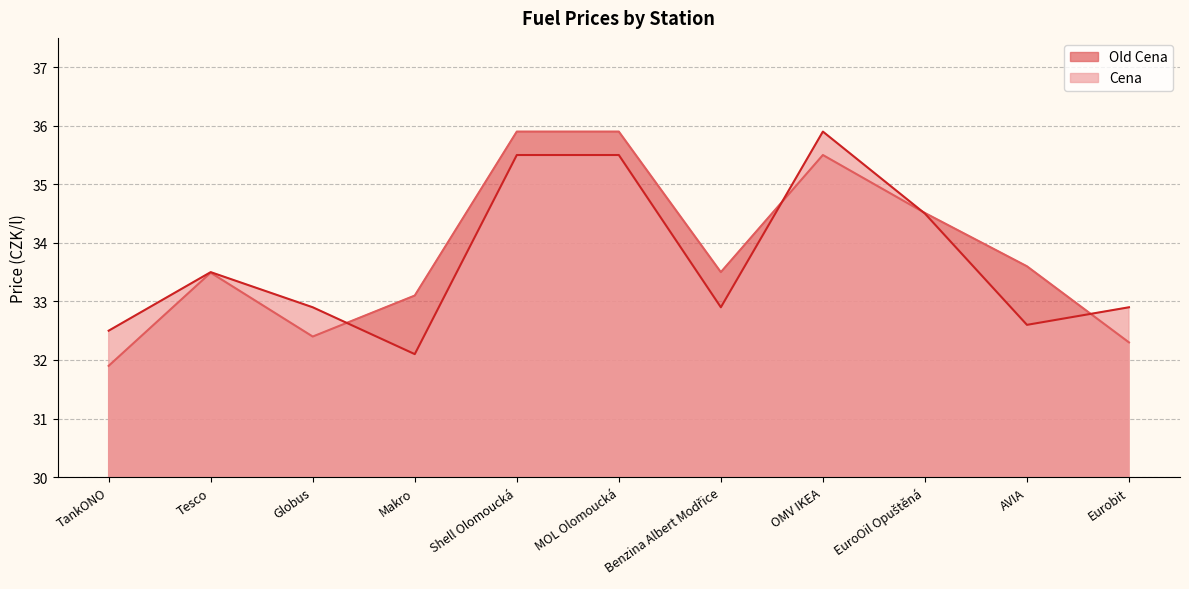

True or false: Old Cena and Cena cross at least once.

True